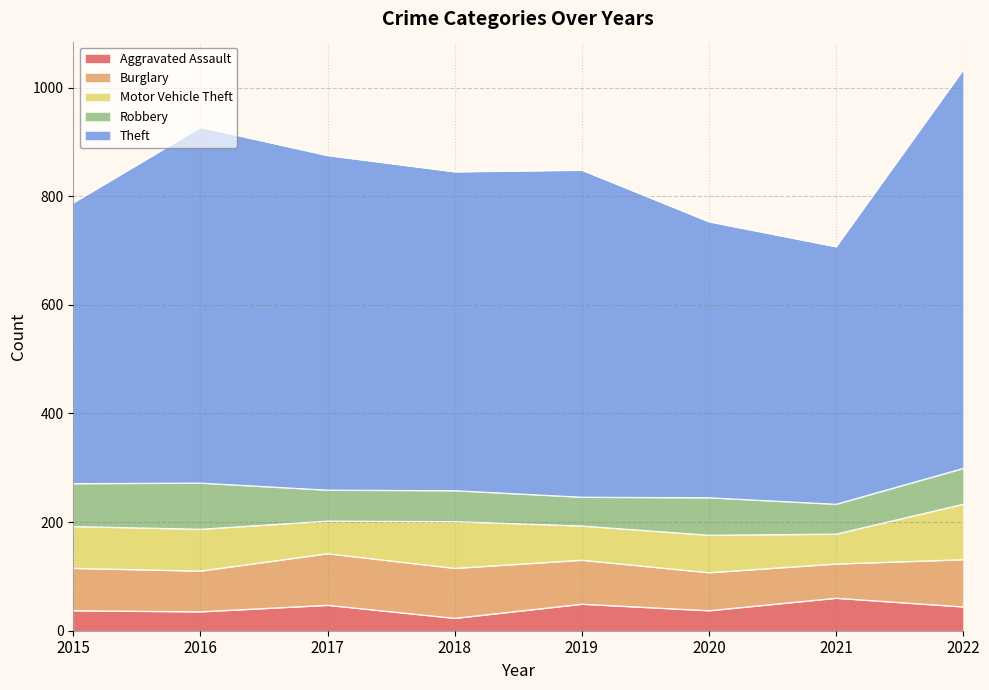

Does the chart display data point markers on the line(s)?

No